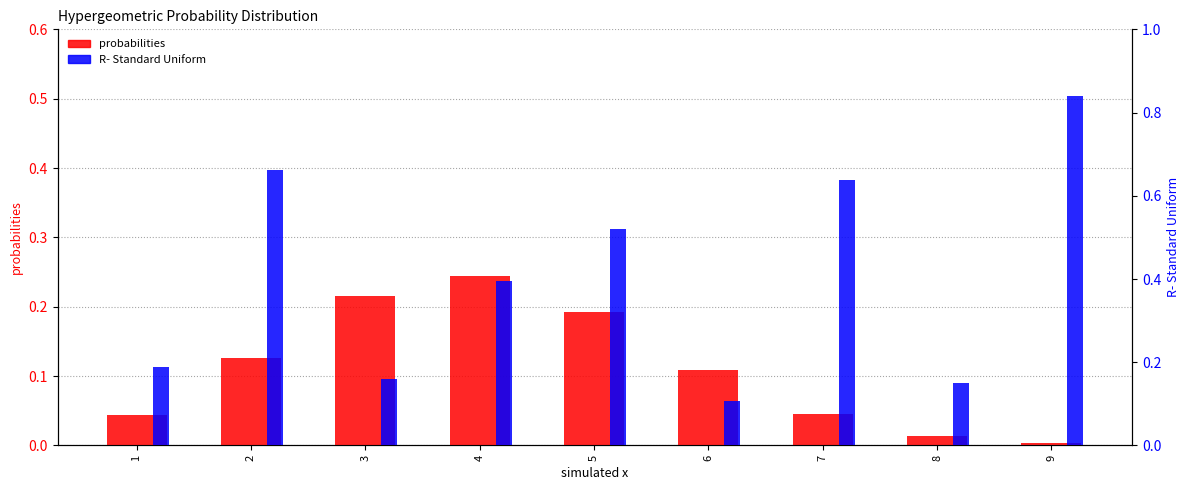

The probabilities series shows 0.2 at 4. True or false?

True